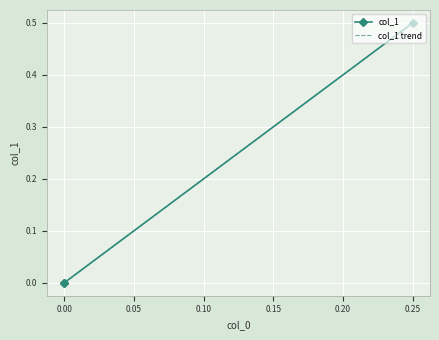

Rank the categories by value from highest to lowest.

0.25, 0.0, 0.0